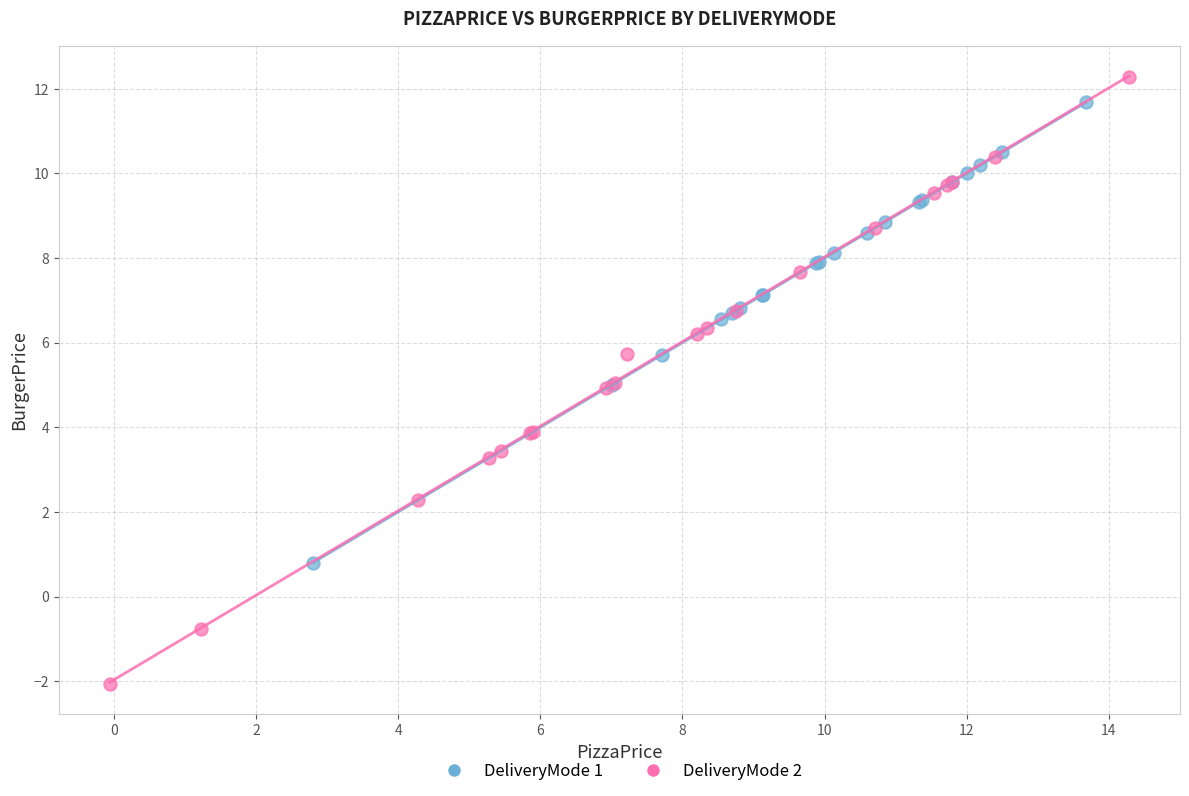

Which series reaches the minimum Y coordinate?

DeliveryMode 2